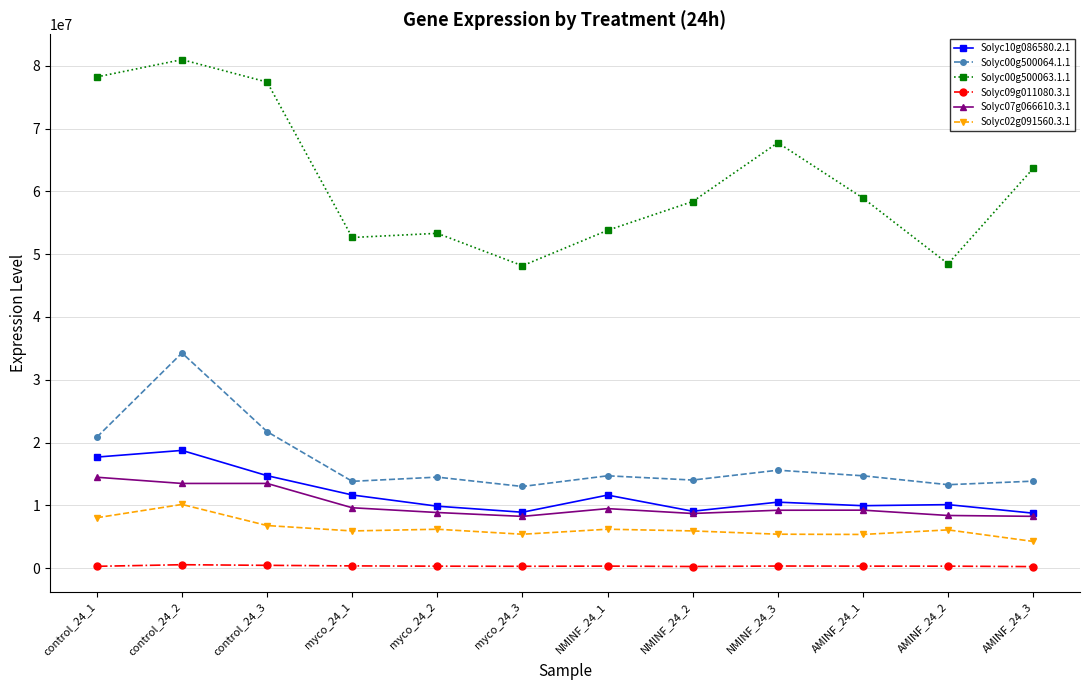

Rank the series by their maximum value, from highest to lowest.

Solyc00g500063.1.1, Solyc00g500064.1.1, Solyc10g086580.2.1, Solyc07g066610.3.1, Solyc02g091560.3.1, Solyc09g011080.3.1